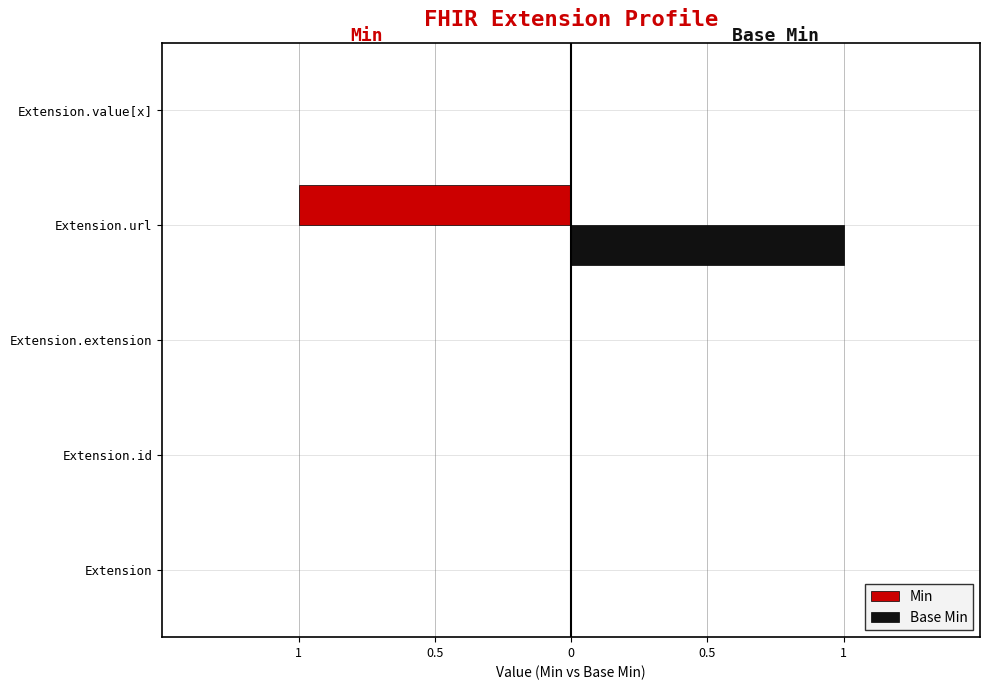

What are all the series names shown in the legend?

Min, Base Min